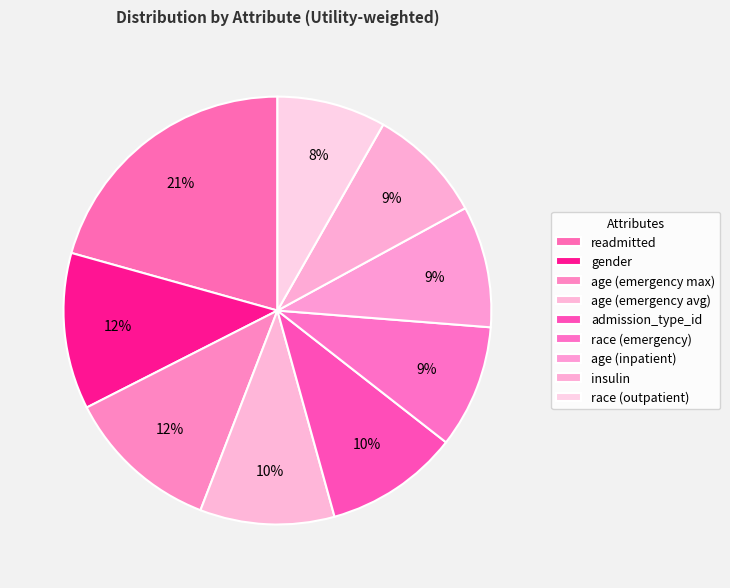

Which category has the smallest portion of the pie?

race (outpatient)